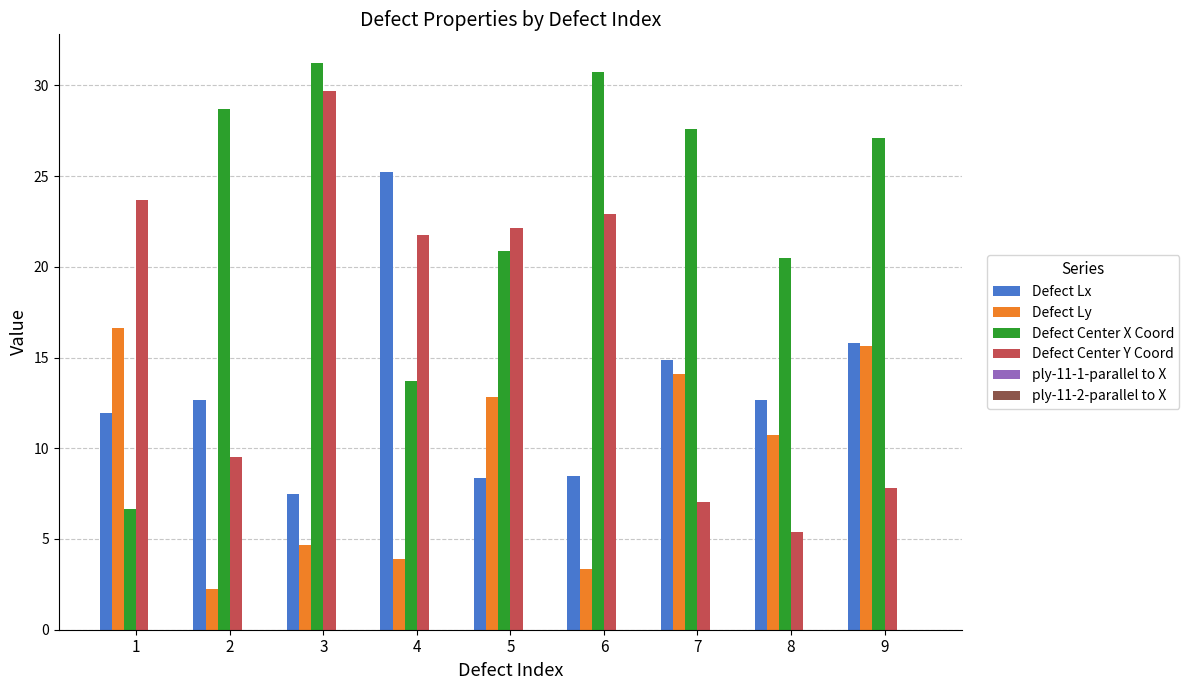

Which category has the highest value in the Defect Center Y Coord series?

3